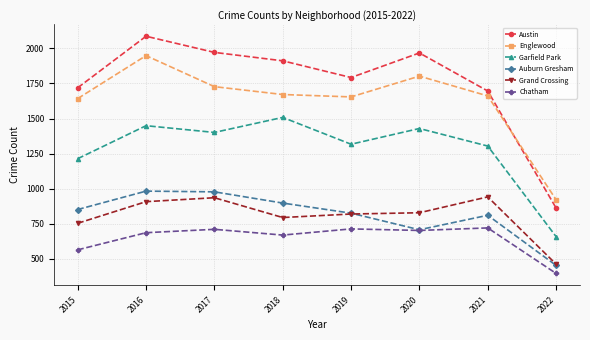

How many lines are shown in the chart?

6